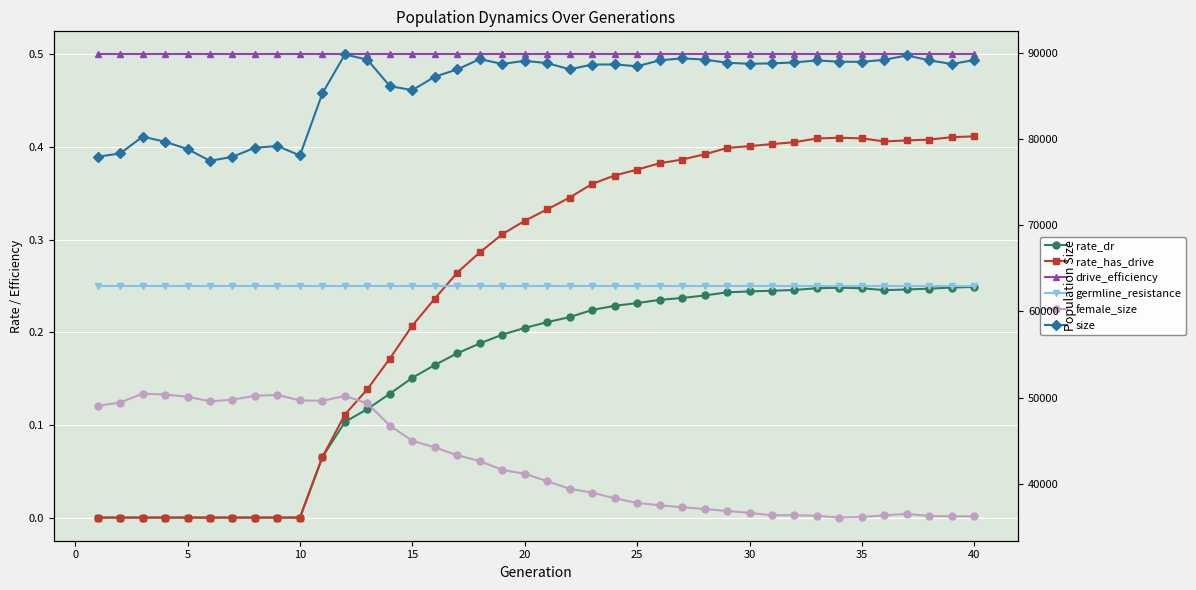

At how many categories does at least one series exceed 53856?

40